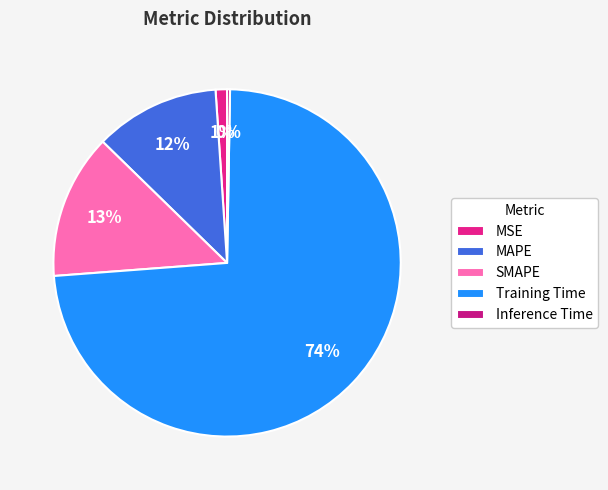

What portion of the pie excludes MAPE?

88.4%